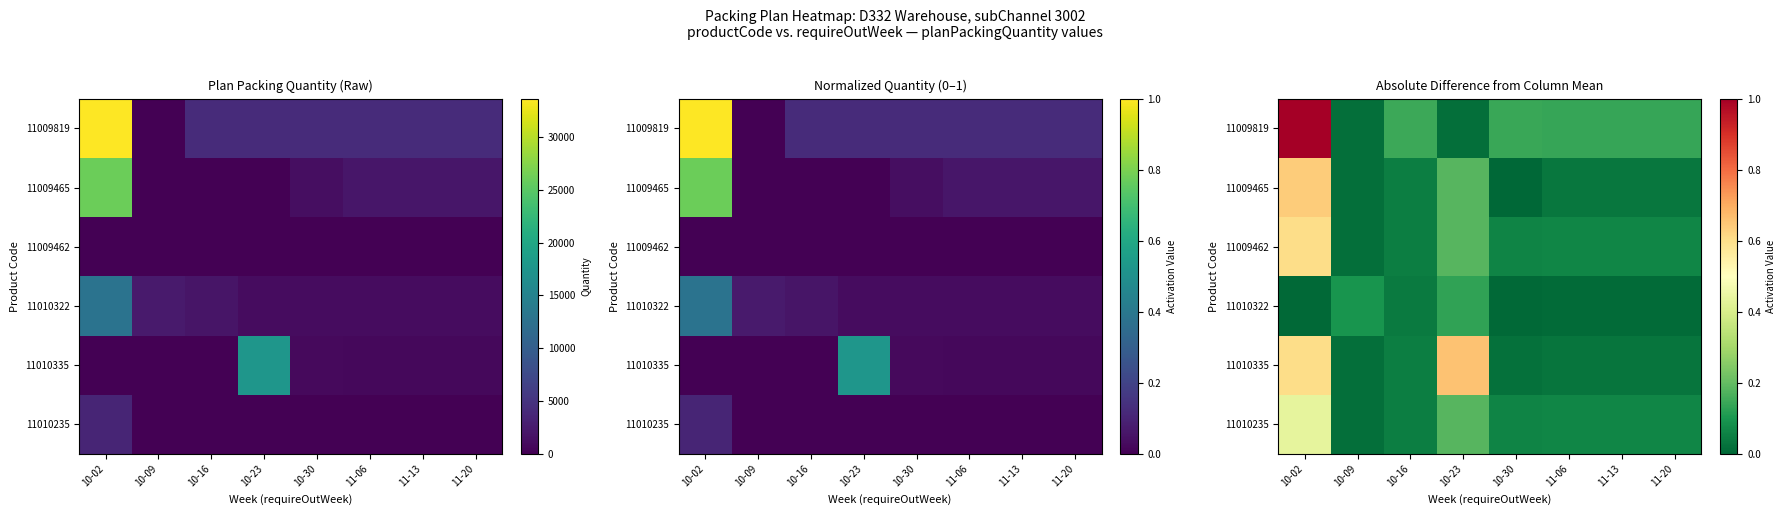

The value of 11009462 at 10-09 is 0.0. True or false?

False